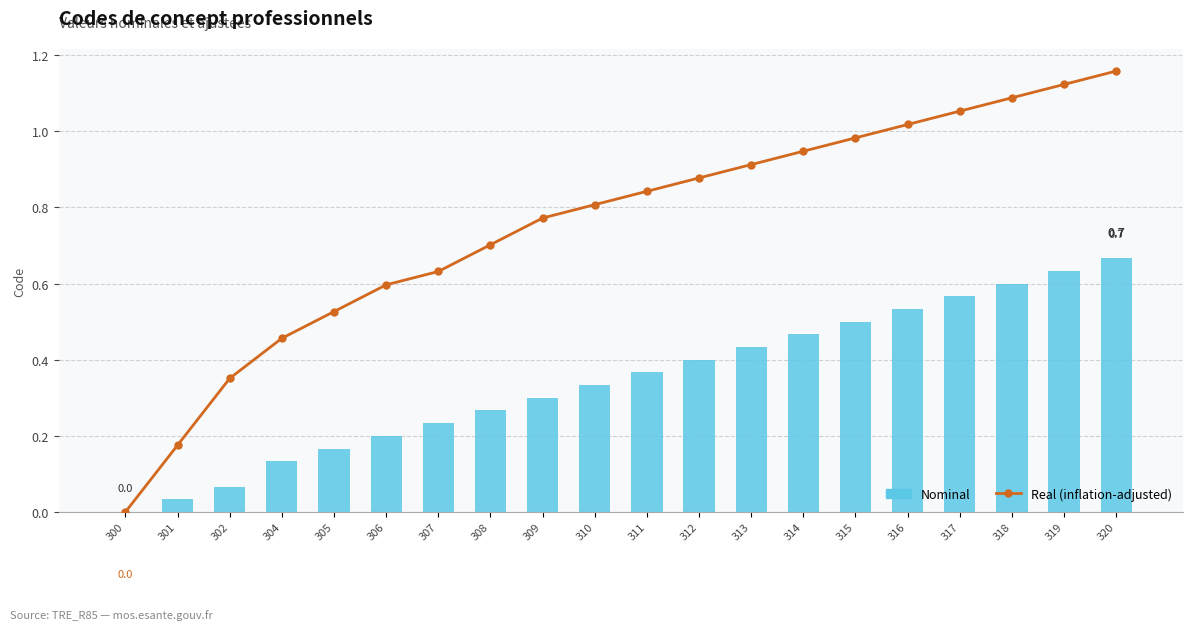

At which label does Nominal reach its peak?

320